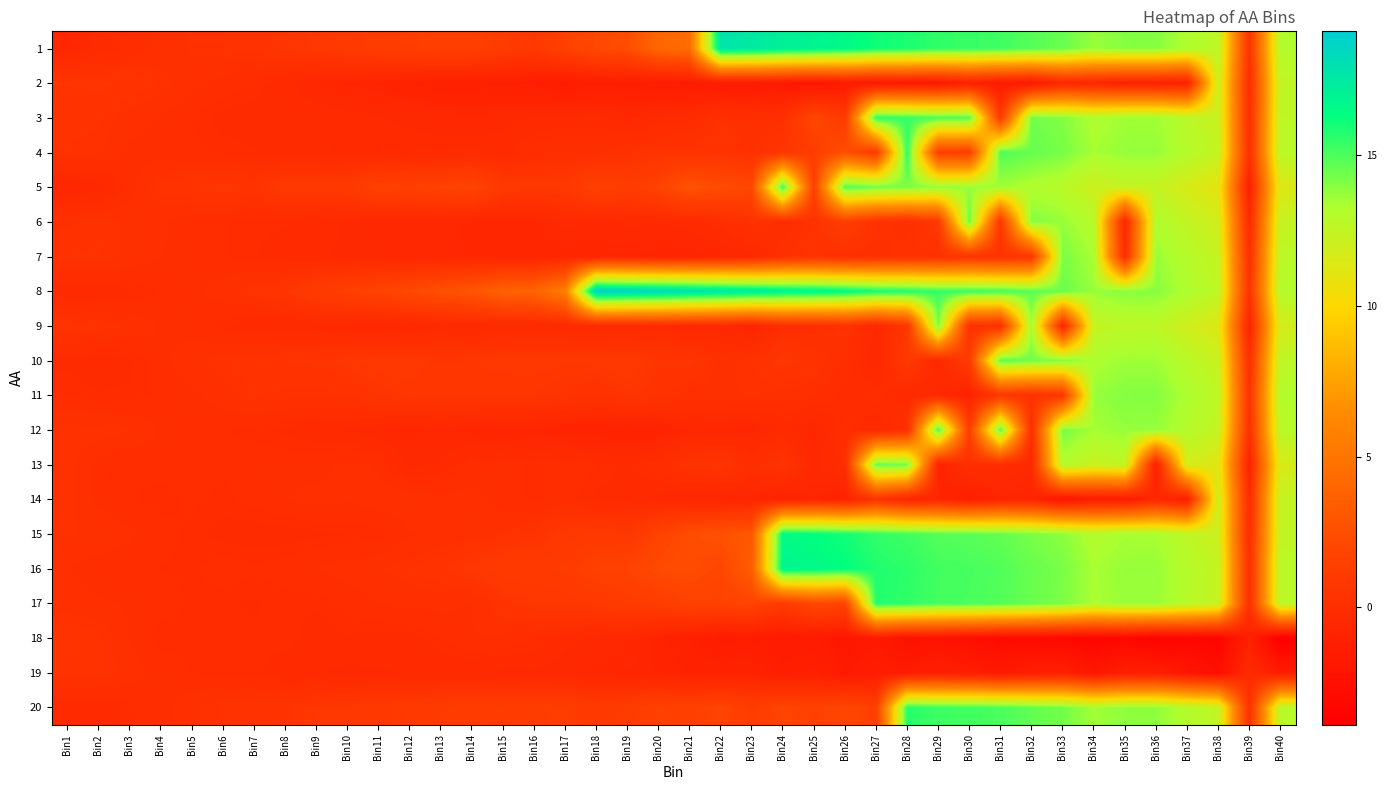

Between Bin4 and Bin35, which is larger?

Bin35